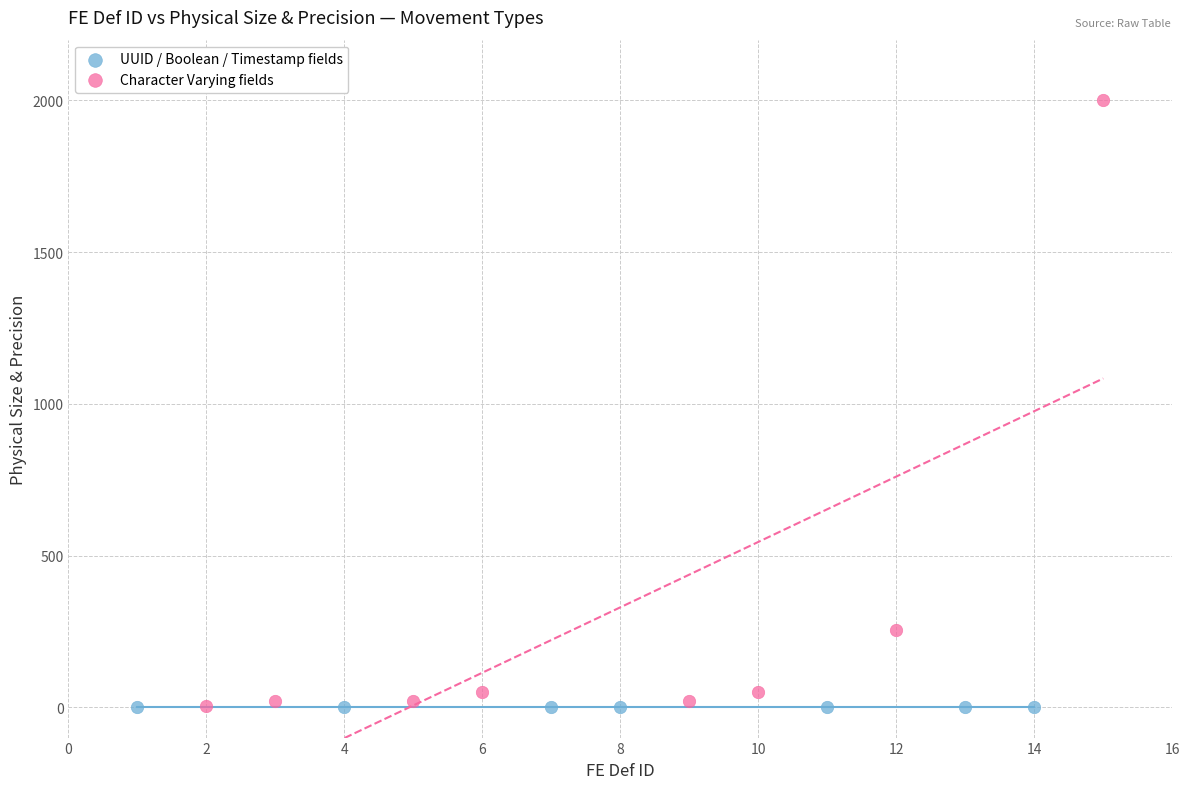

What are all the series names shown in the legend?

UUID / Boolean / Timestamp fields, Character Varying fields